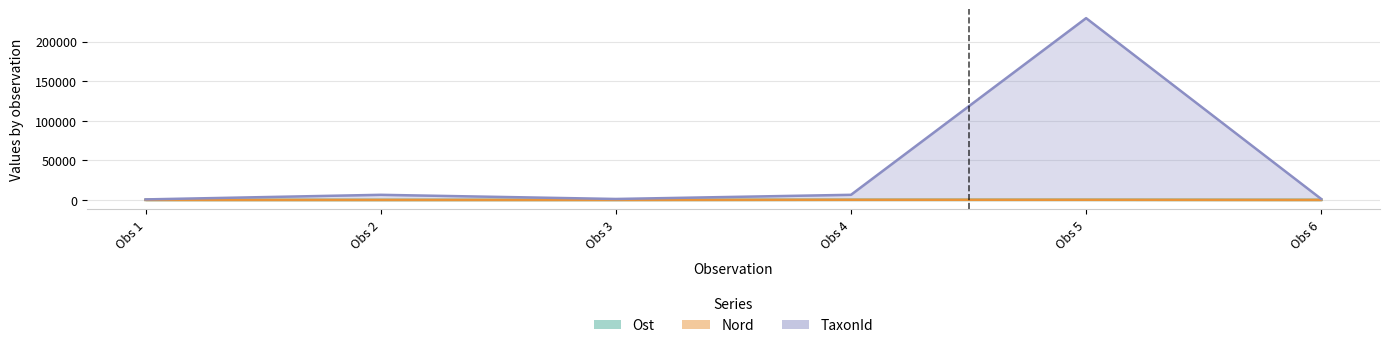

How many lines are shown in the chart?

3